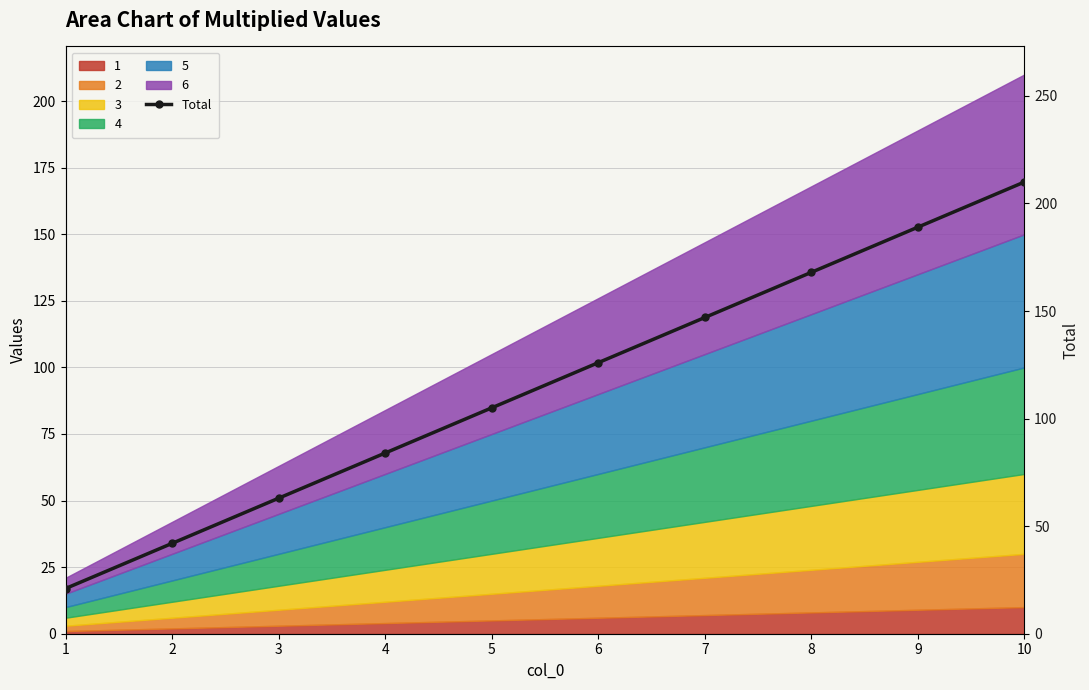

Which label corresponds to the largest value in the chart?

10